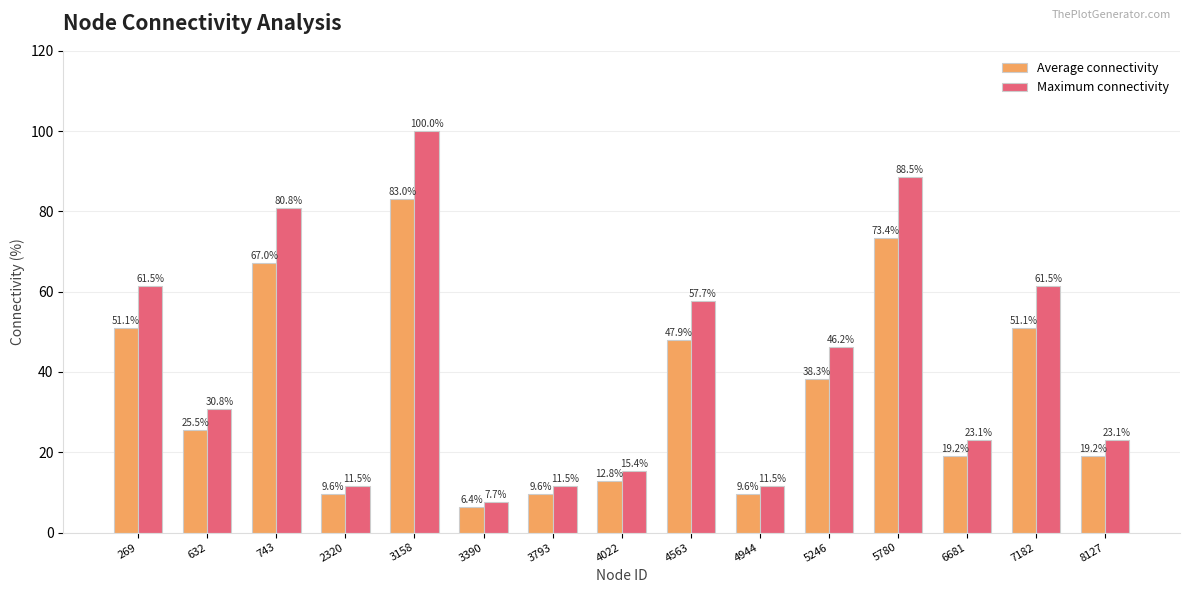

What is the total value across all series at 269?

112.6